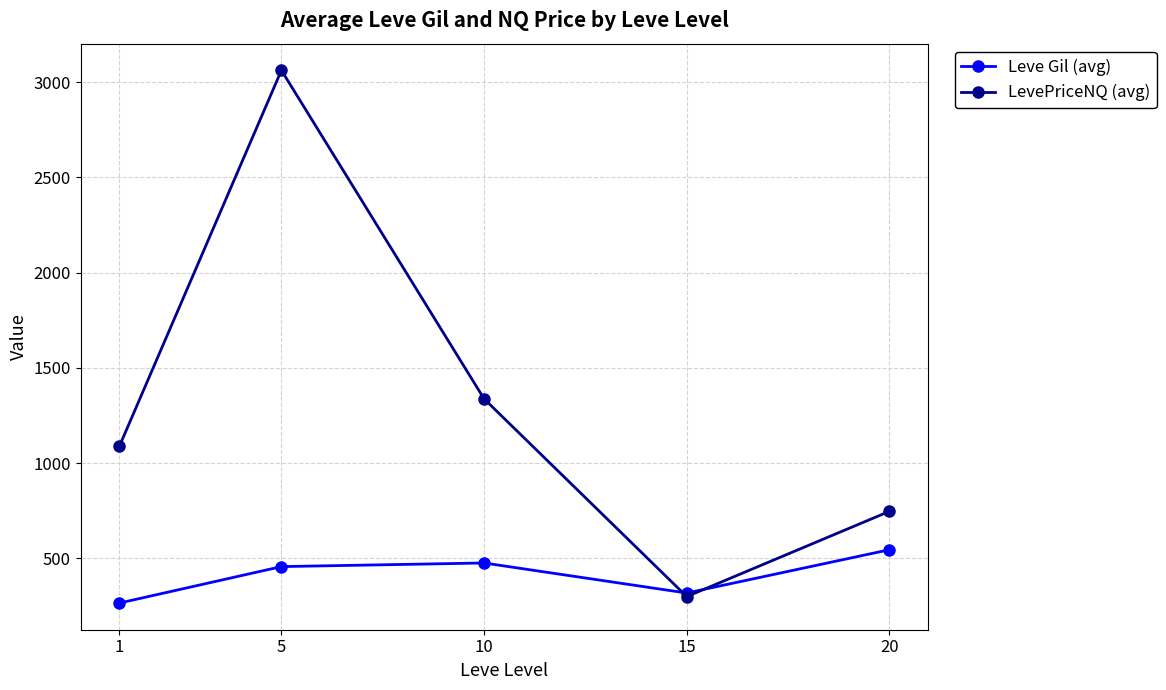

Which series has the largest range (max minus min)?

LevePriceNQ (avg)